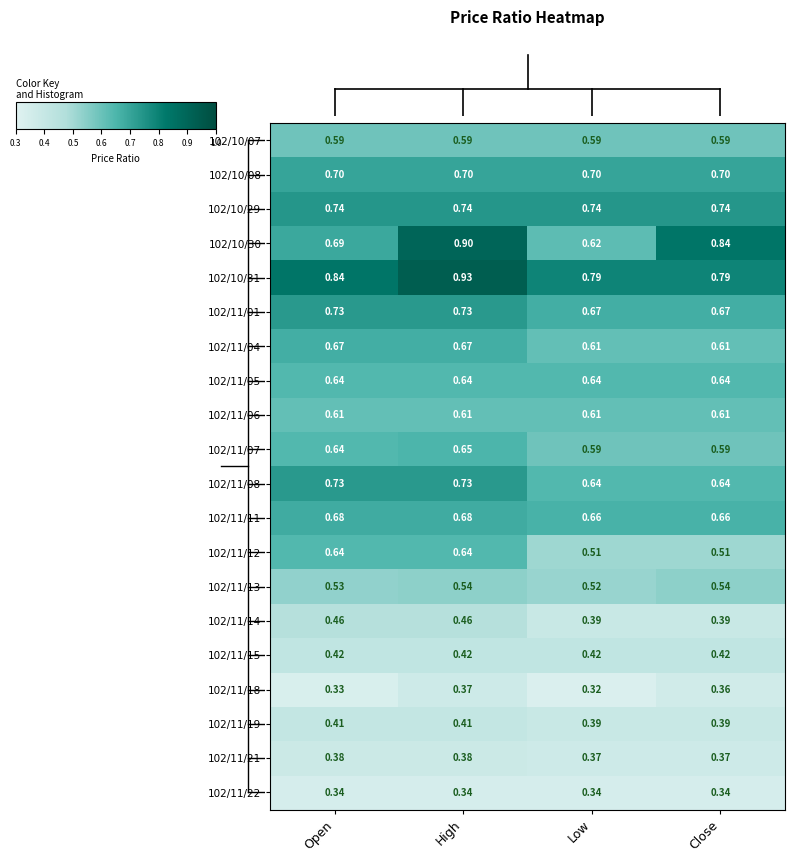

At which category does the chart reach its minimum across all series?

Low